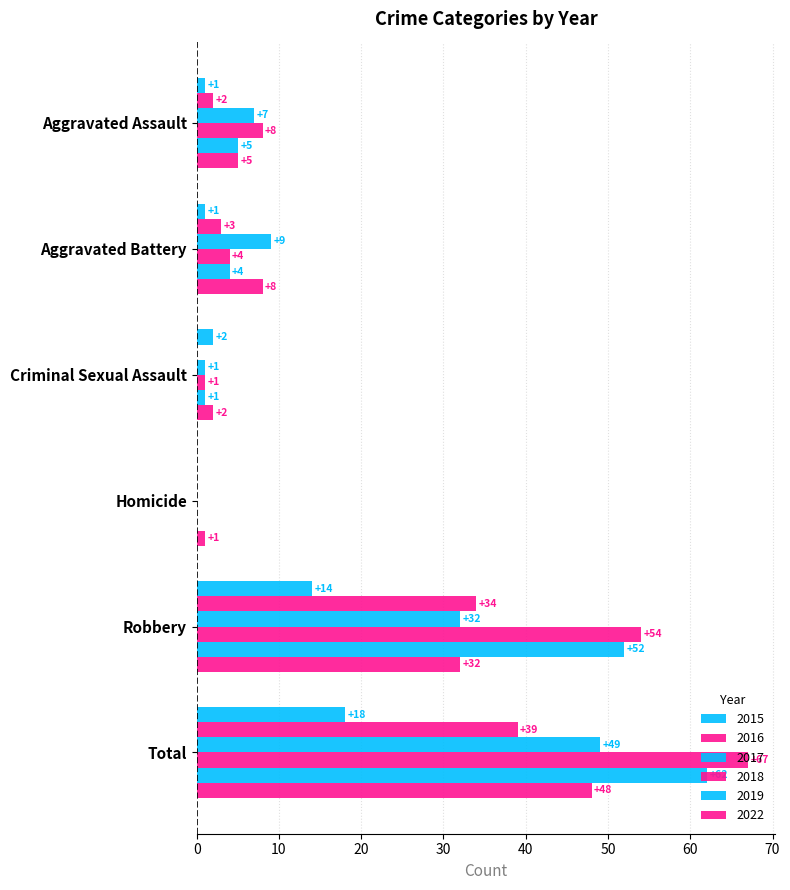

What is the total value across all series at Total?

283